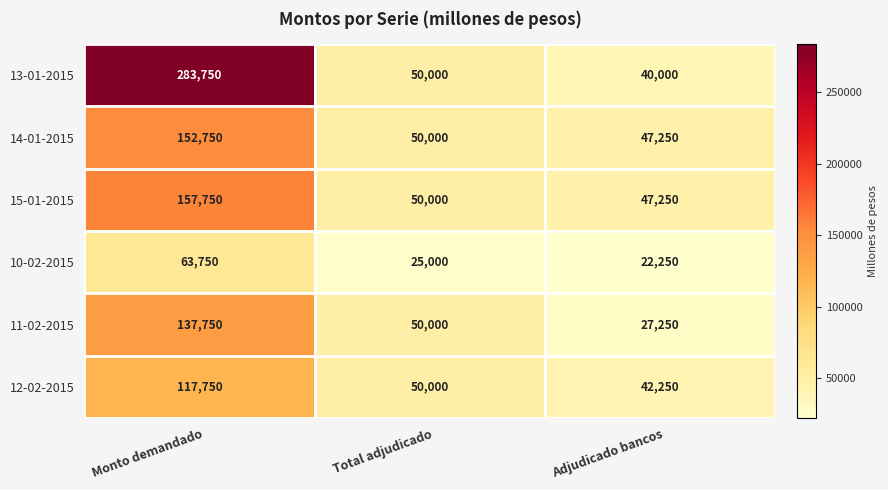

Reading left to right, what are all the values shown in this chart?

13-01-2015: 283750	50000	40000
14-01-2015: 152750	50000	47250
15-01-2015: 157750	50000	47250
10-02-2015: 63750	25000	22250
11-02-2015: 137750	50000	27250
12-02-2015: 117750	50000	42250